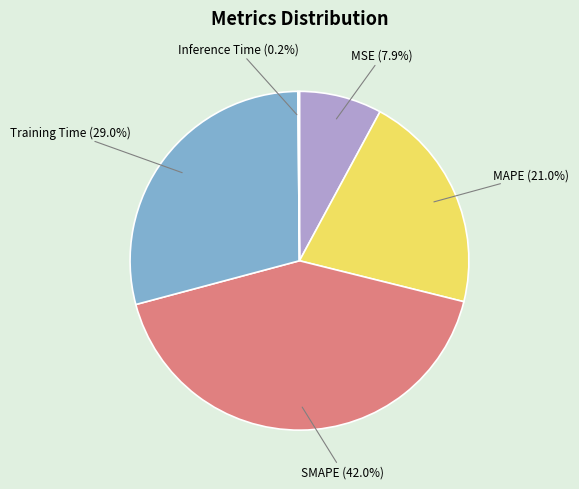

What percentage is NOT represented by Training Time (29.0%)?

71.0%